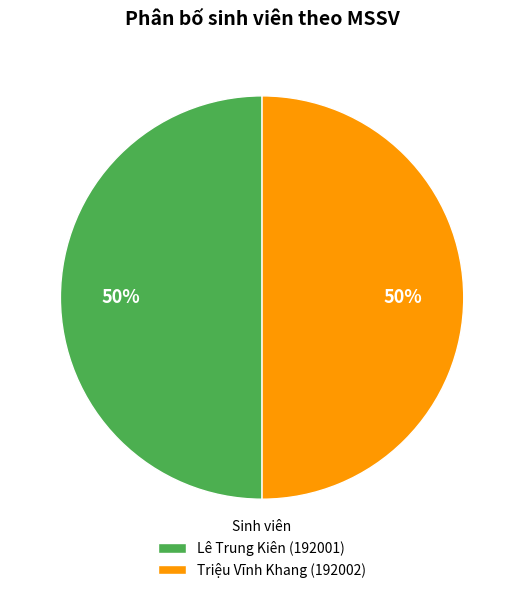

What percentage is the Triệu Vĩnh Khang slice, to the nearest percent?

50%